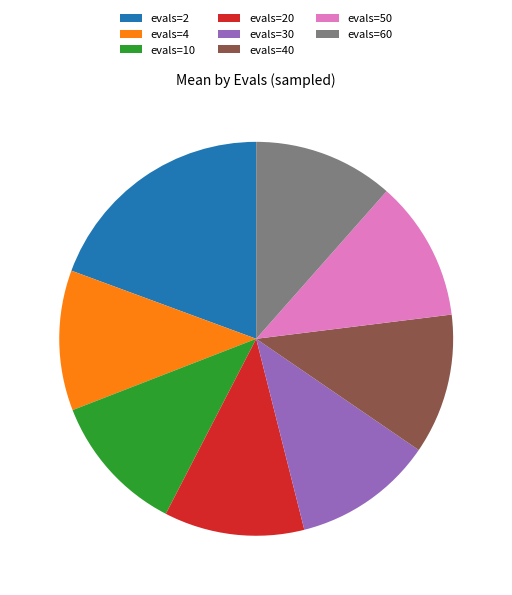

Is the sum of evals=60 and evals=30 greater than half?

No